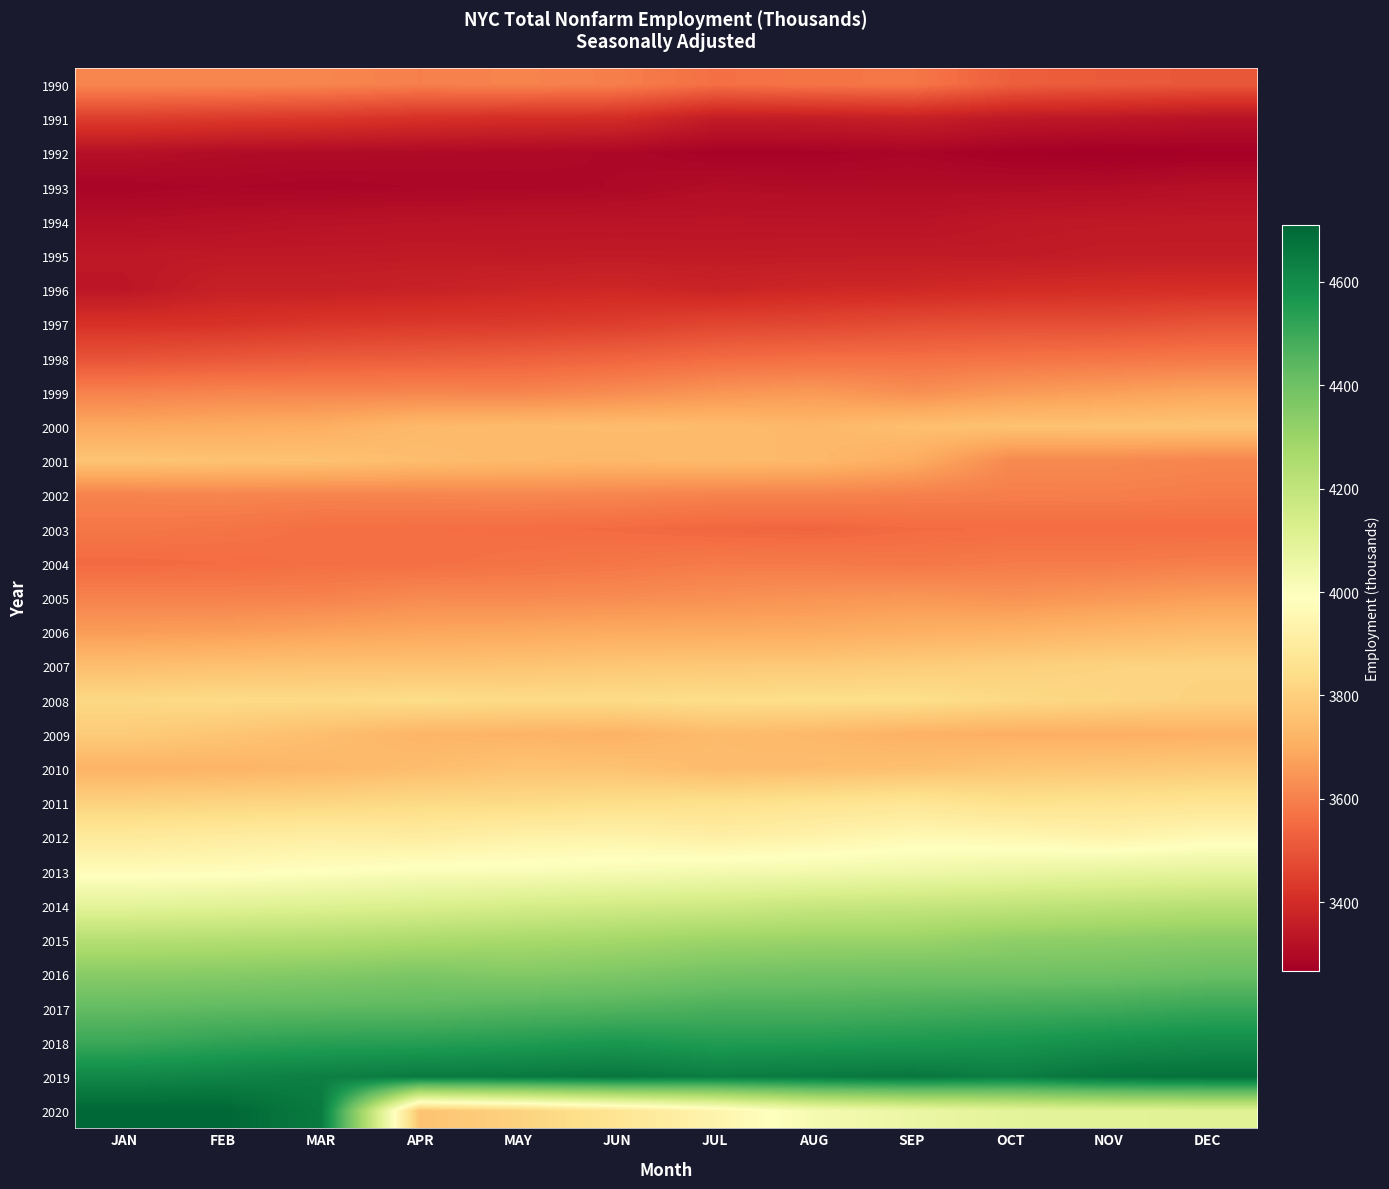

How many series are shown in this chart?

31